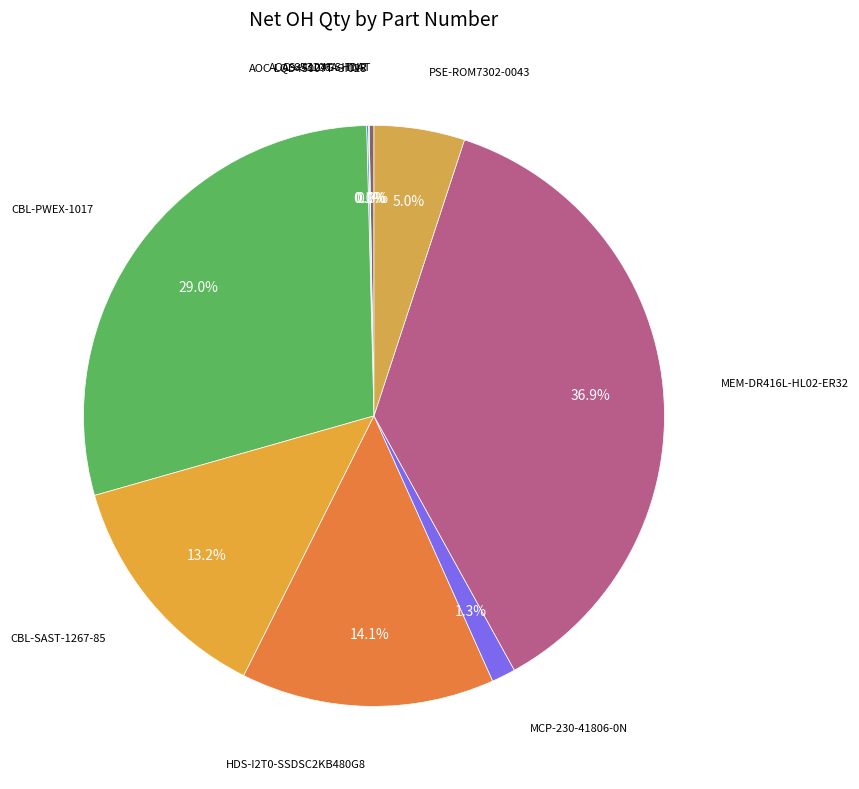

How many segments does this pie chart have?

9